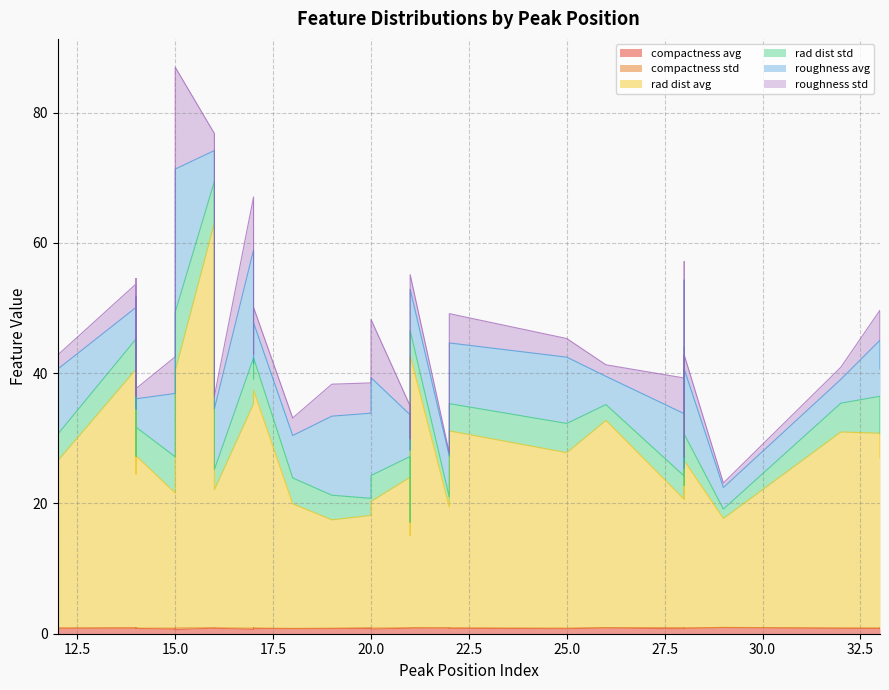

What are all the series names shown in the legend?

compactness_avg, compactness_std, rad_dist_avg, rad_dist_std, roughness_avg, roughness_std